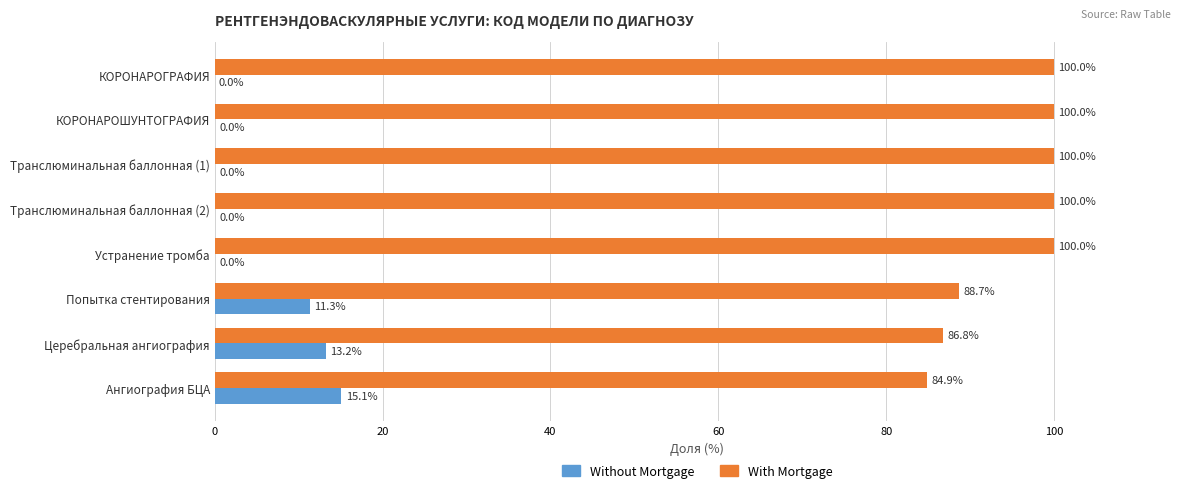

How many distinct data groups are displayed?

2